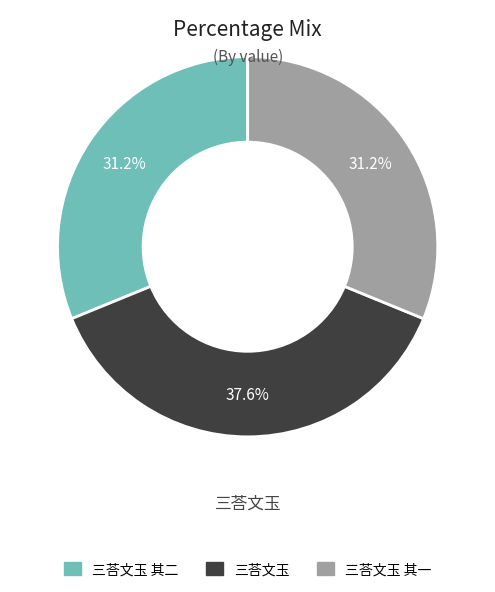

To the nearest percent, what percentage of the pie is 三荅文玉?

38%